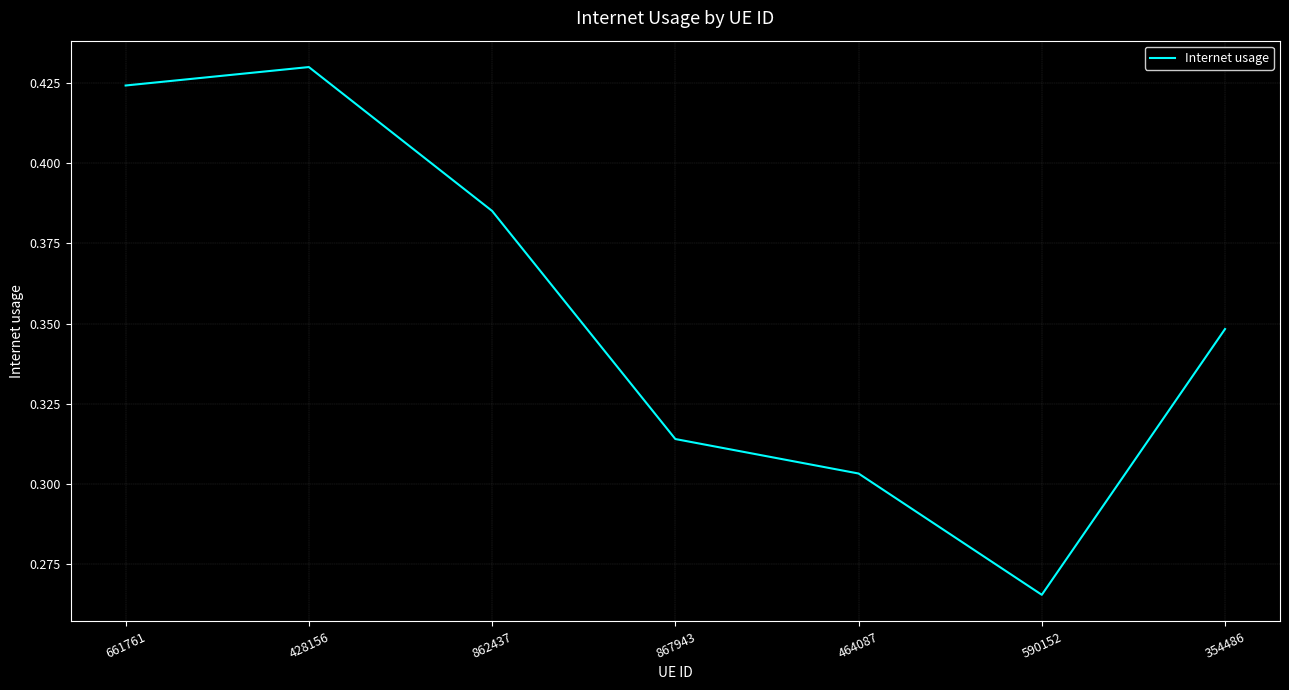

Which category has the highest value across all series?

428156